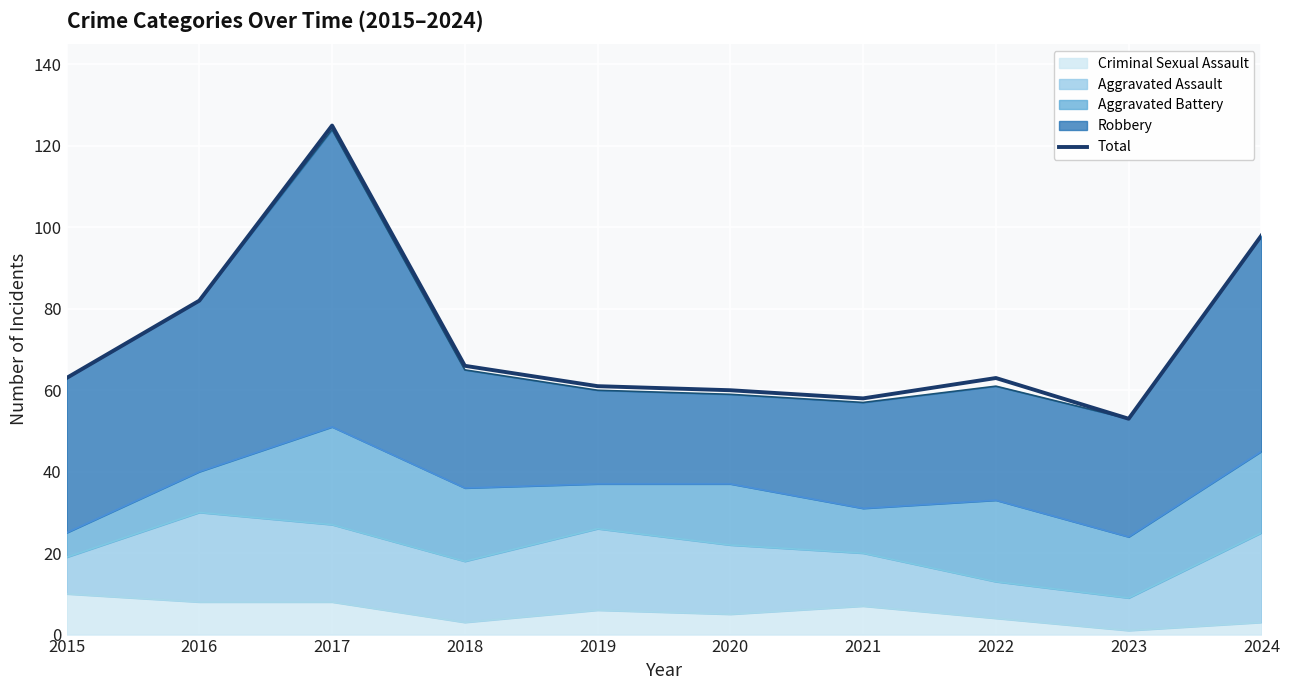

Where is the first local maximum?

2017